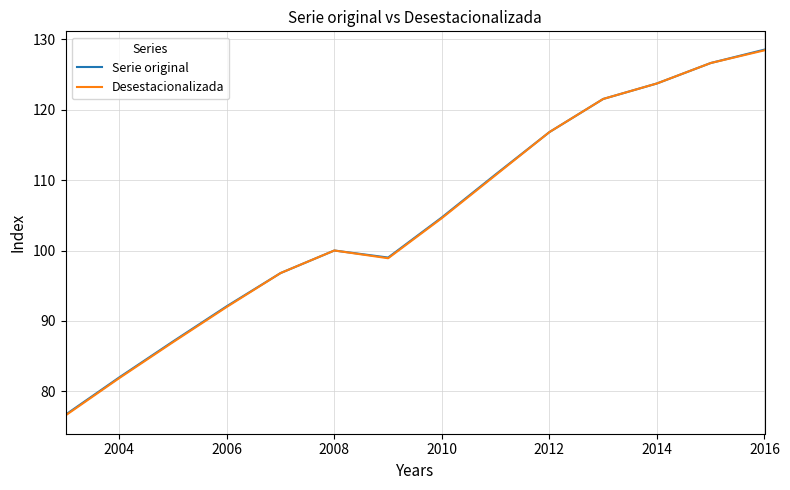

Does the chart have visible grid lines?

Yes